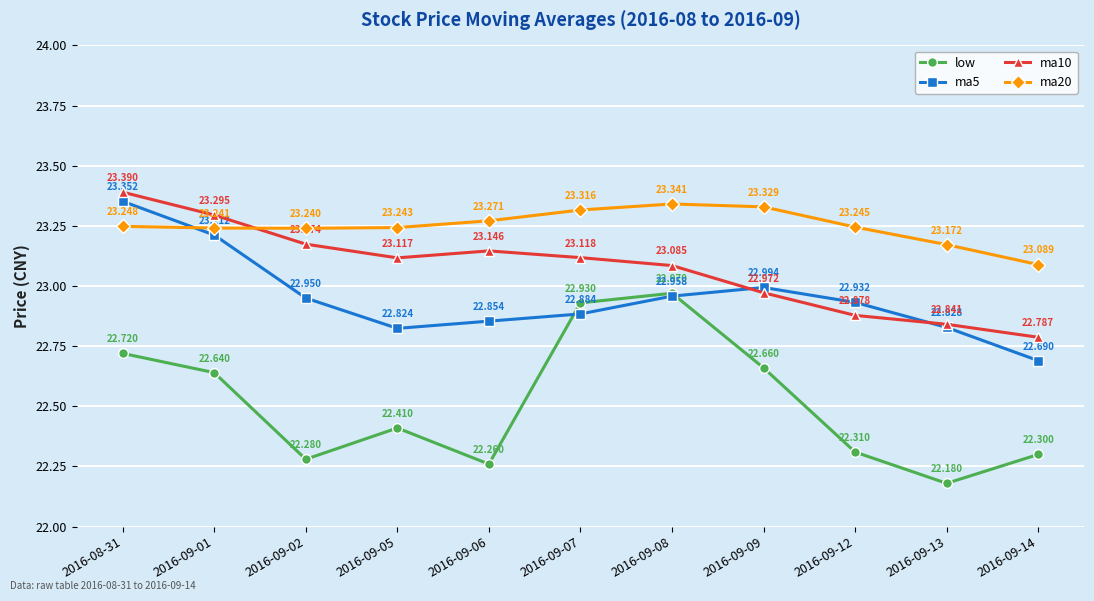

What is the total value across all series at 2016-09-06?

91.5